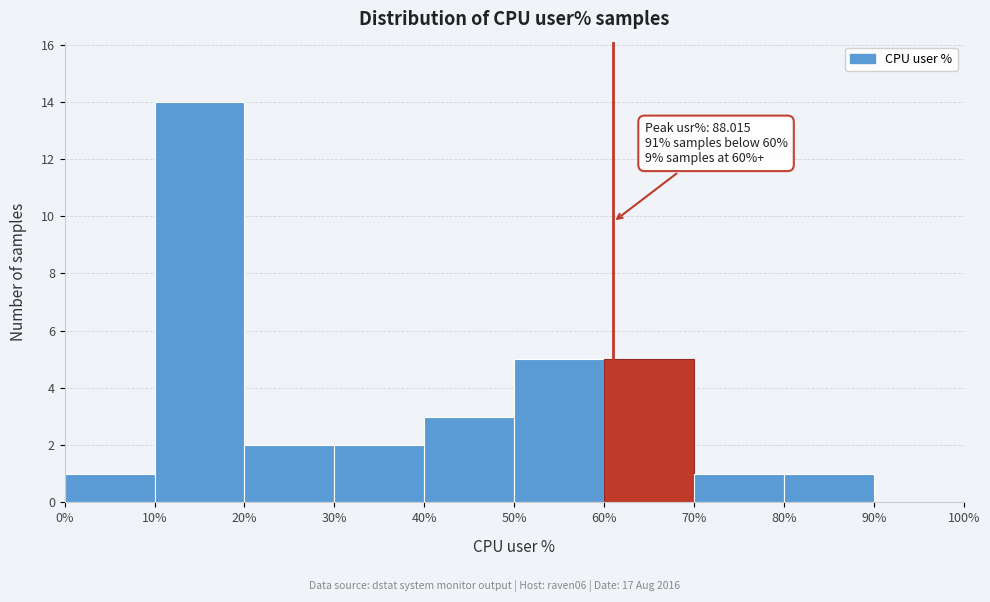

Over which range of the x-axis is the bar tallest?

10% to 20%